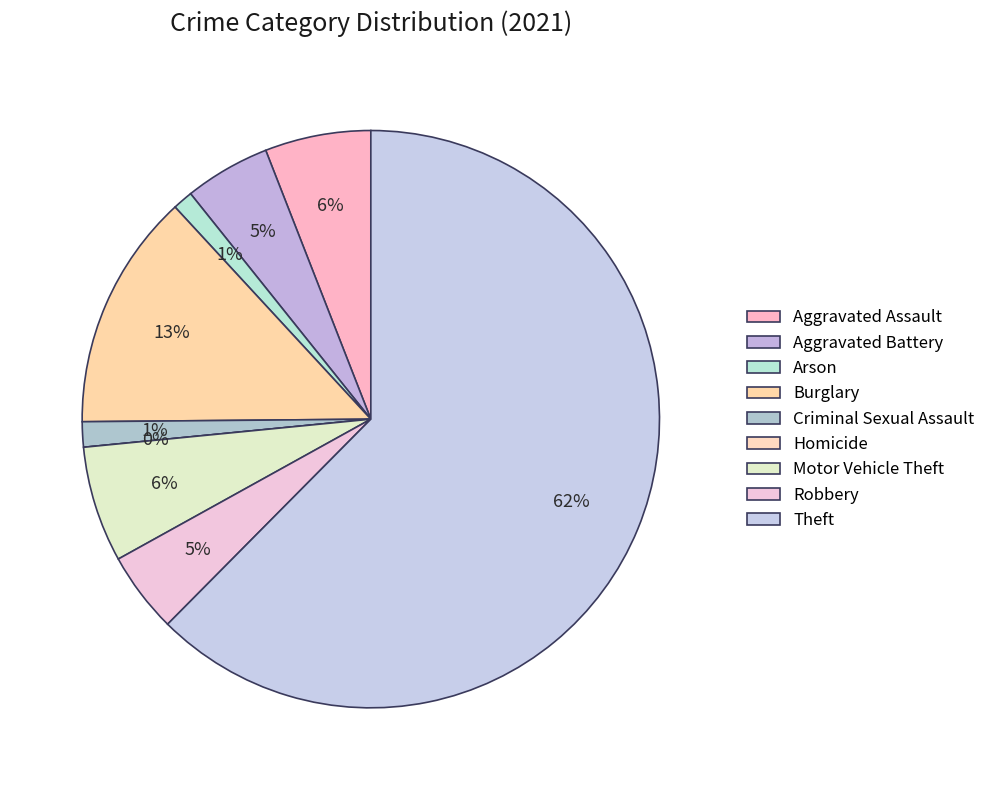

How many slices are in this pie chart?

9